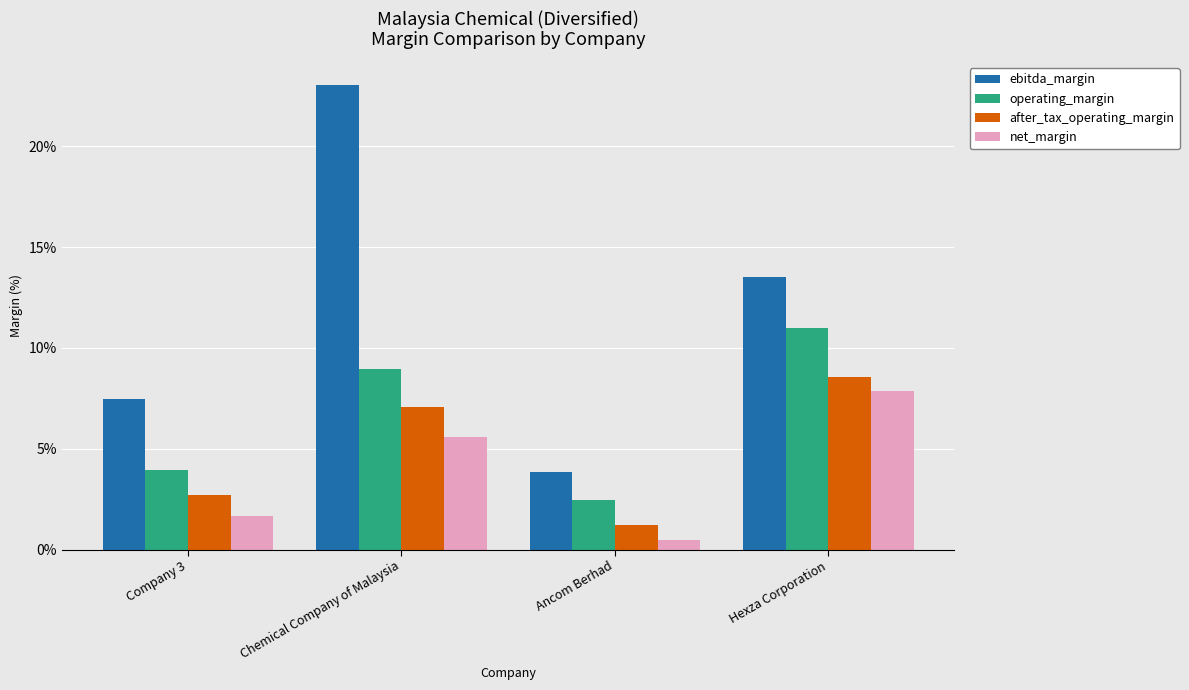

Which series changed the most between Company 3 and Chemical Company of Malaysia?

ebitda_margin